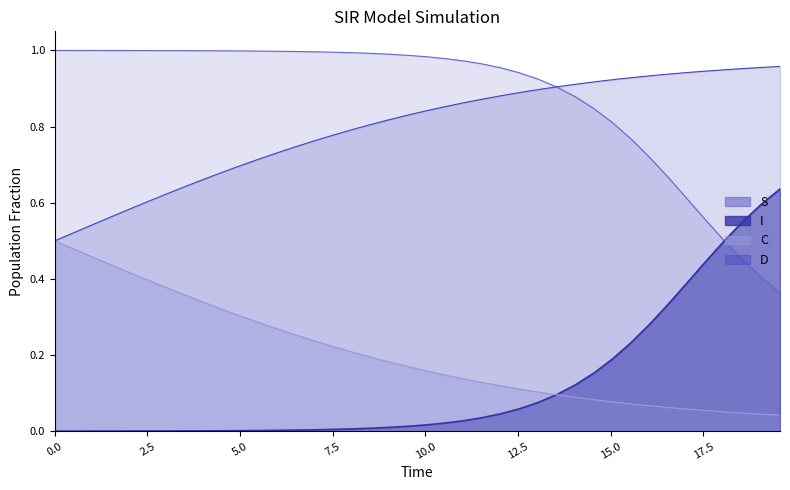

Reading left to right, what are all the values shown in this chart?

S: 1.0	1.0	1.0	1.0	1.0	1.0	1.0	1.0	1.0	1.0	1.0	1.0	1.0	1.0	1.0	1.0	1.0	1.0	1.0	1.0	1.0	1.0	1.0	1.0	1.0	0.9	0.9	0.9	0.9	0.8	0.8	0.8	0.7	0.7	0.6	0.6	0.5	0.4	0.4	0.4
I: 0.0	0.0	0.0	0.0	0.0	0.0	0.0	0.0	0.0	0.0	0.0	0.0	0.0	0.0	0.0	0.0	0.0	0.0	0.0	0.0	0.0	0.0	0.0	0.0	0.0	0.1	0.1	0.1	0.1	0.2	0.2	0.2	0.3	0.3	0.4	0.4	0.5	0.6	0.6	0.6
C: 0.5	0.5	0.5	0.4	0.4	0.4	0.4	0.4	0.3	0.3	0.3	0.3	0.3	0.3	0.2	0.2	0.2	0.2	0.2	0.2	0.2	0.1	0.1	0.1	0.1	0.1	0.1	0.1	0.1	0.1	0.1	0.1	0.1	0.1	0.1	0.1	0.1	0.0	0.0	0.0
D: 0.5	0.5	0.5	0.6	0.6	0.6	0.6	0.6	0.7	0.7	0.7	0.7	0.7	0.7	0.8	0.8	0.8	0.8	0.8	0.8	0.8	0.9	0.9	0.9	0.9	0.9	0.9	0.9	0.9	0.9	0.9	0.9	0.9	0.9	0.9	0.9	0.9	1.0	1.0	1.0